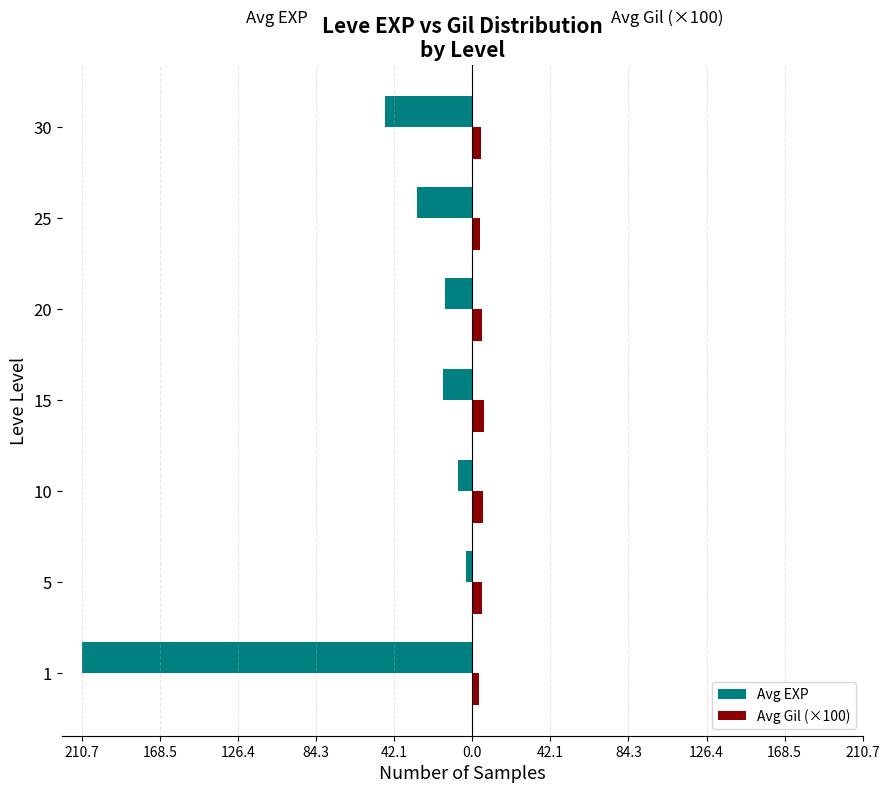

What are all the series names shown in the legend?

Avg EXP, Avg Gil (×100)